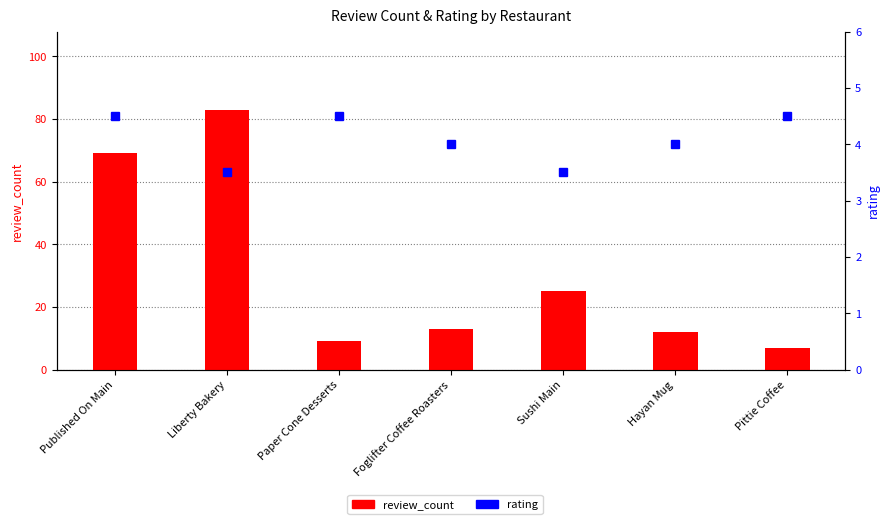

How many data points in rating are less than 4?

2